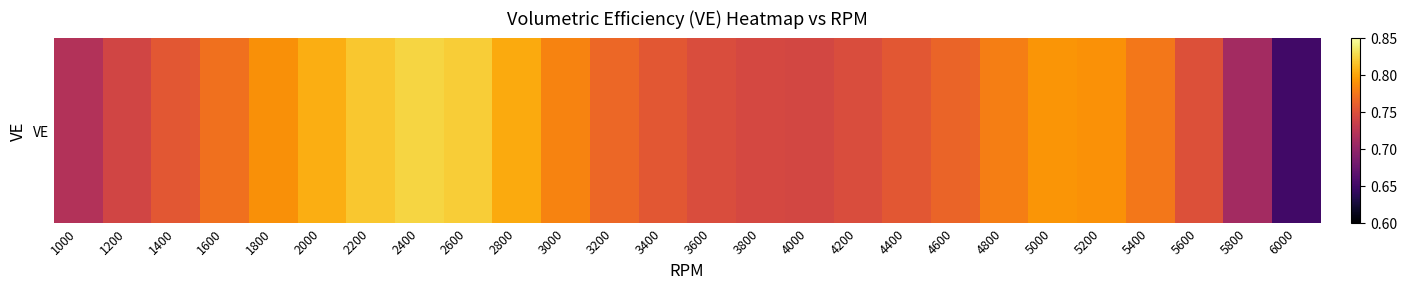

The value at 4800 is 1.3. True or false?

False